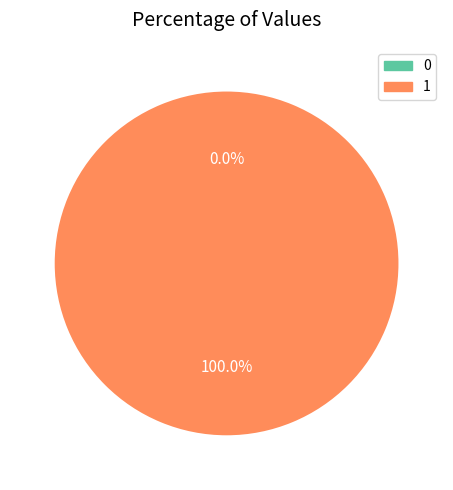

Do 1 and 0 together represent more than half of the pie?

Yes